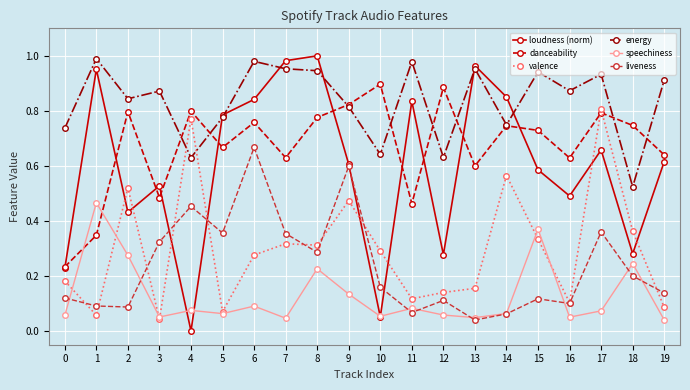

Which series has the largest range (max minus min)?

loudness (norm)